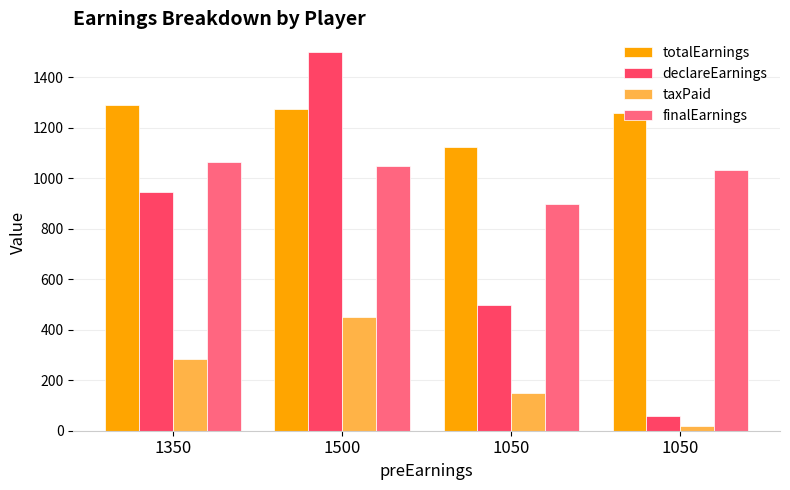

At which category does the chart reach its minimum across all series?

1050